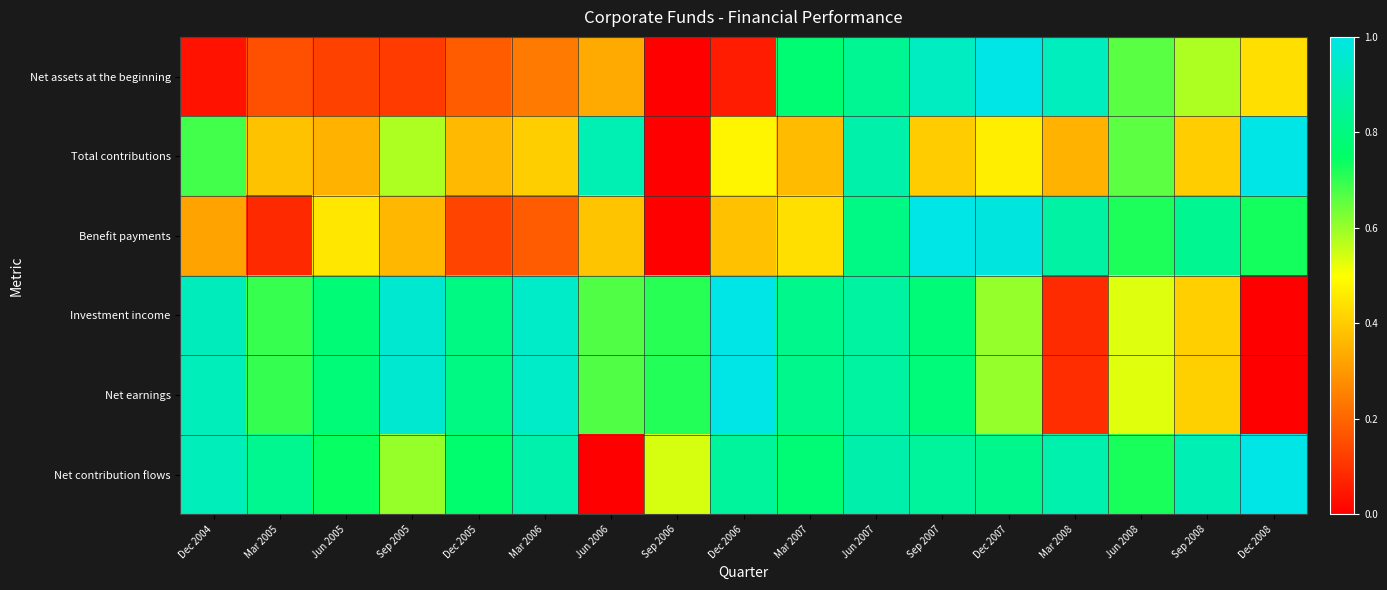

Between Sep 2008 and Jun 2006, which is larger?

Sep 2008